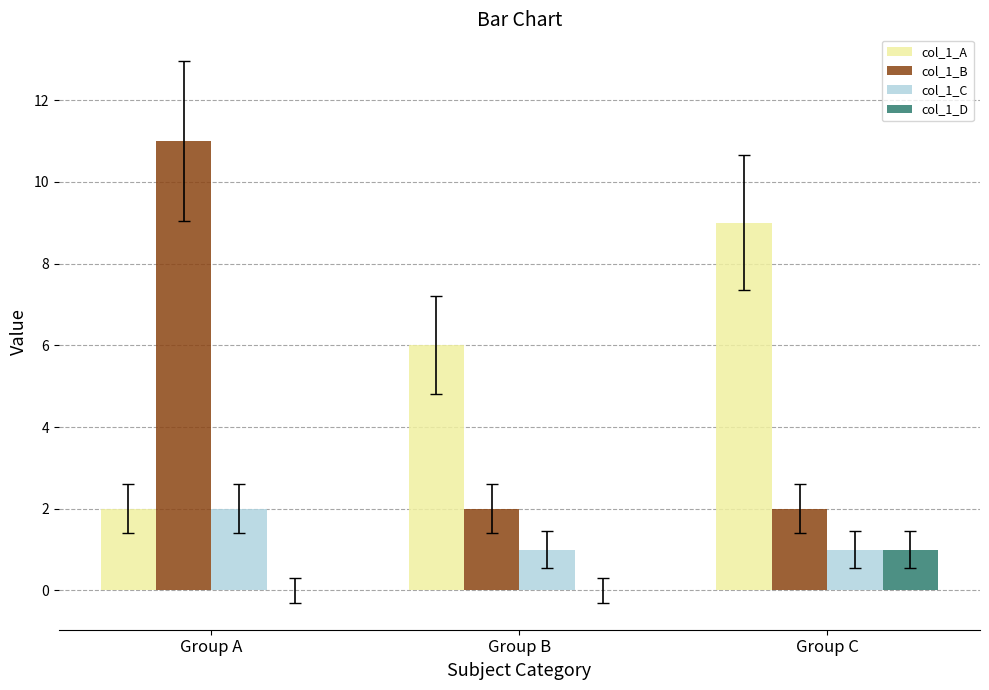

The col_1_C series shows 0 at Group C. True or false?

False